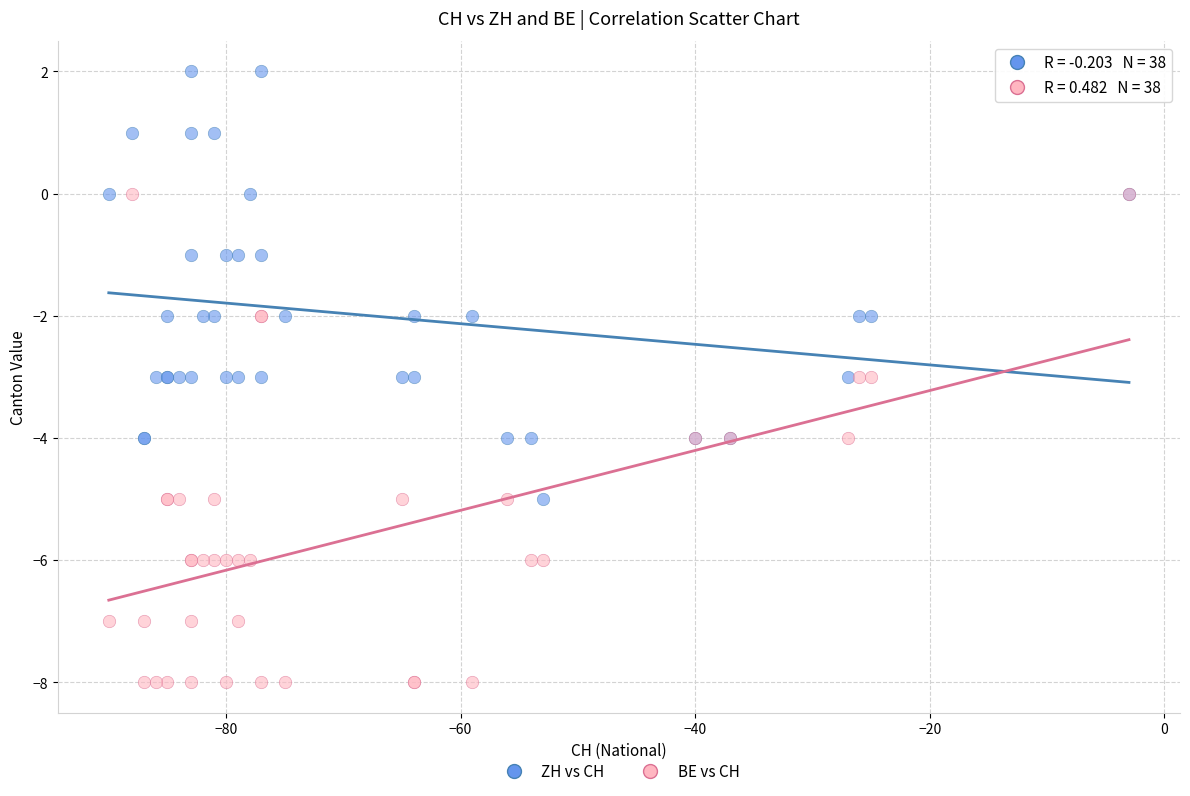

What are all the series names shown in the legend?

ZH vs CH, BE vs CH